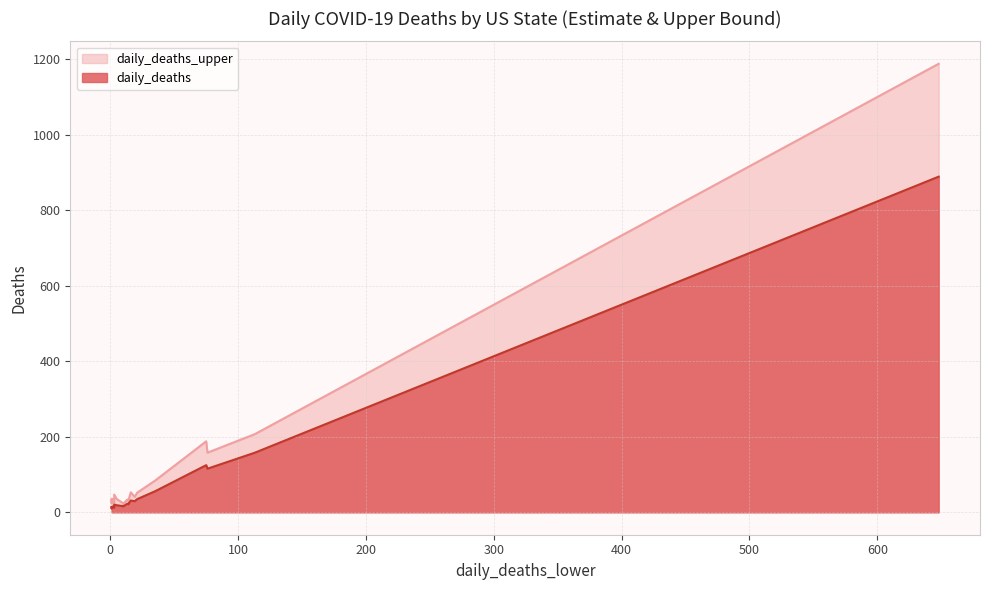

What is the difference between the second highest and second lowest values in the daily_deaths series?

145.9